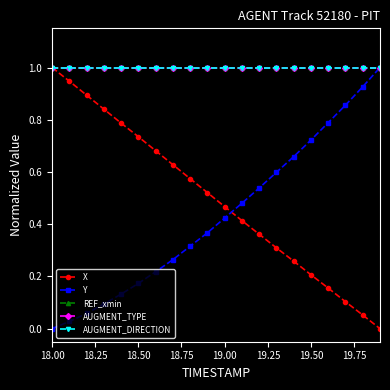

What is the lowest value of the AUGMENT_DIRECTION series?

1.0